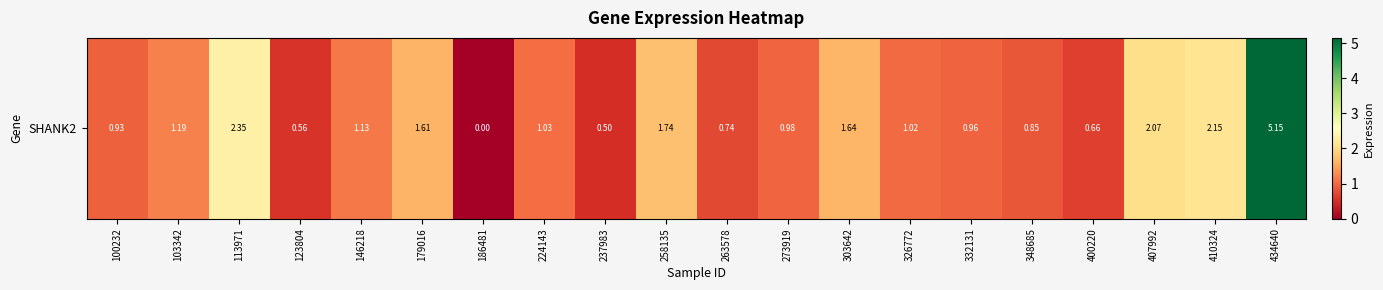

Where does the data first go above 1?

103342